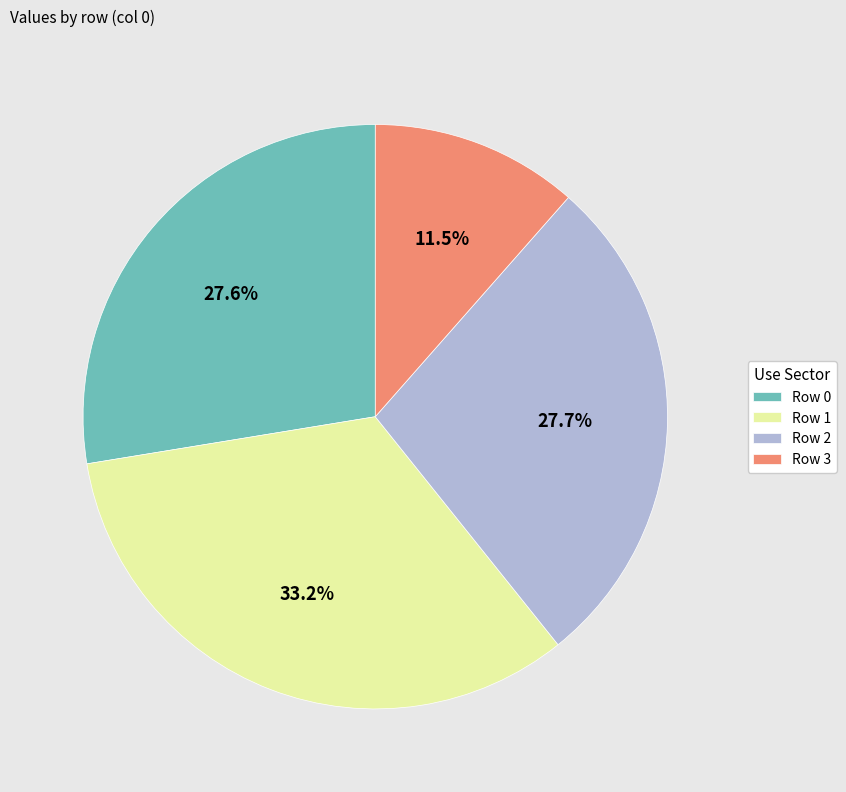

Which slice is the largest?

Row 1